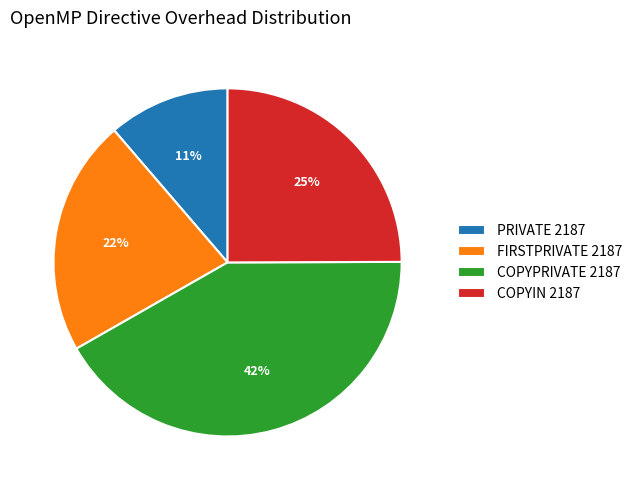

To the nearest percent, what is the difference between the largest and smallest slice percentages?

31%